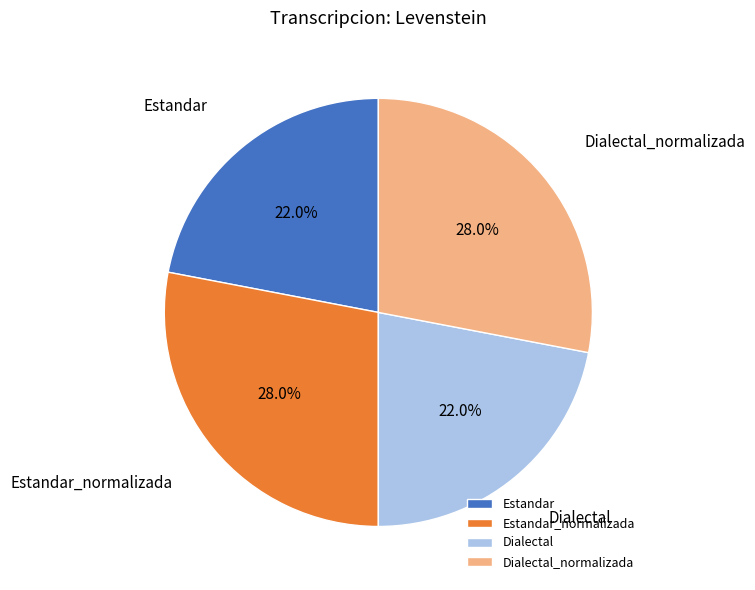

To the nearest percent, what portion does Dialectal_normalizada represent?

28%